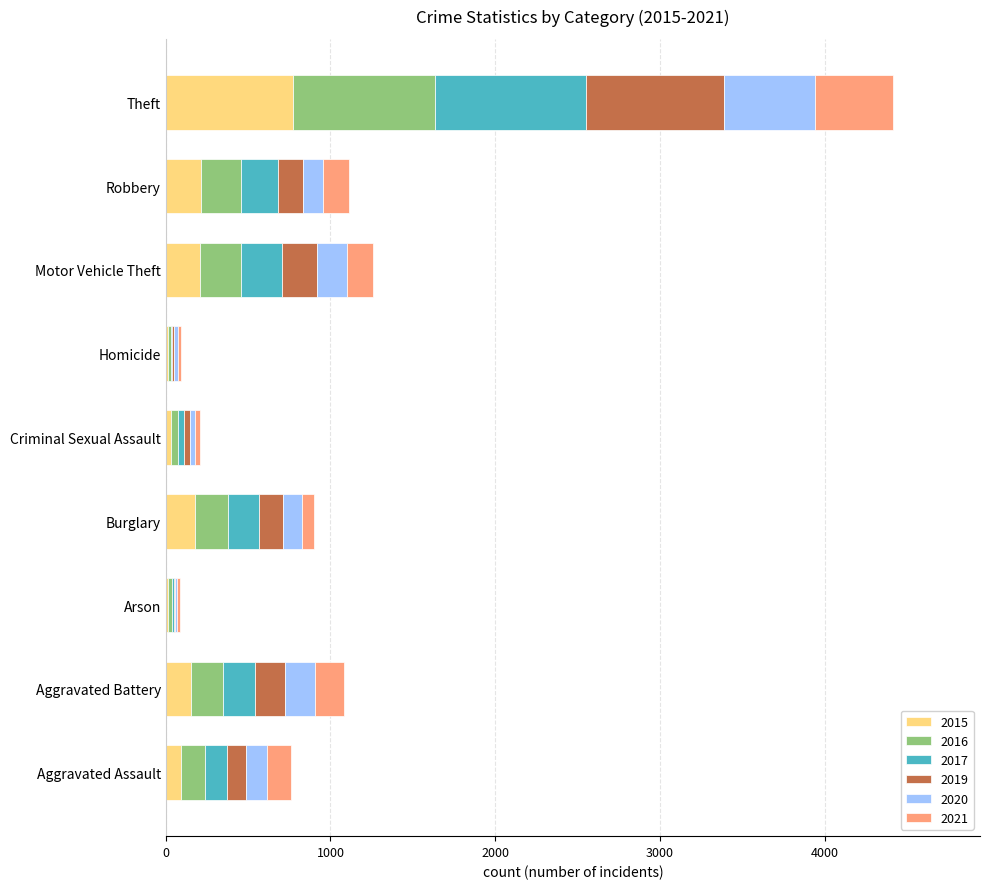

At which label does 2015 reach its peak?

Theft